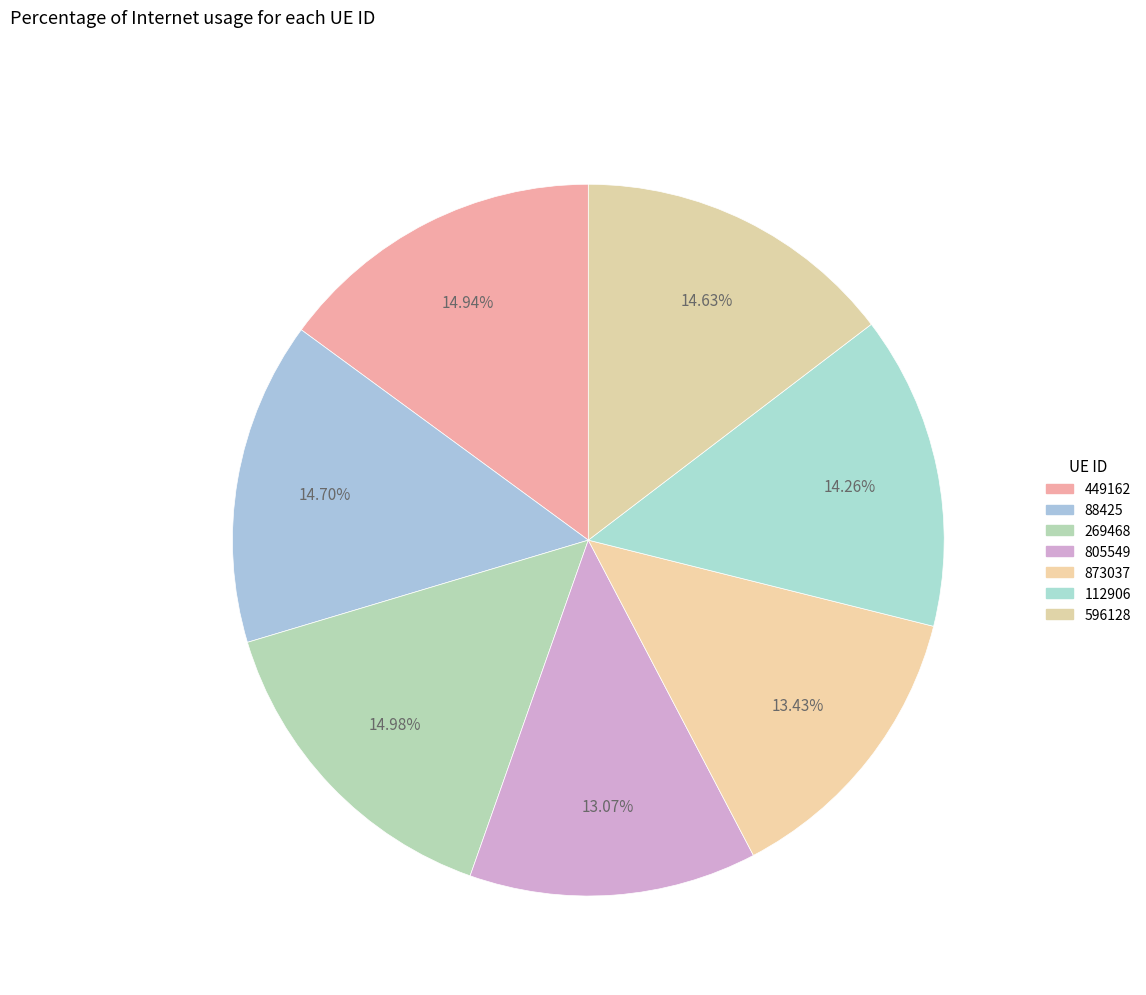

To the nearest percent, what is the average slice percentage?

14%